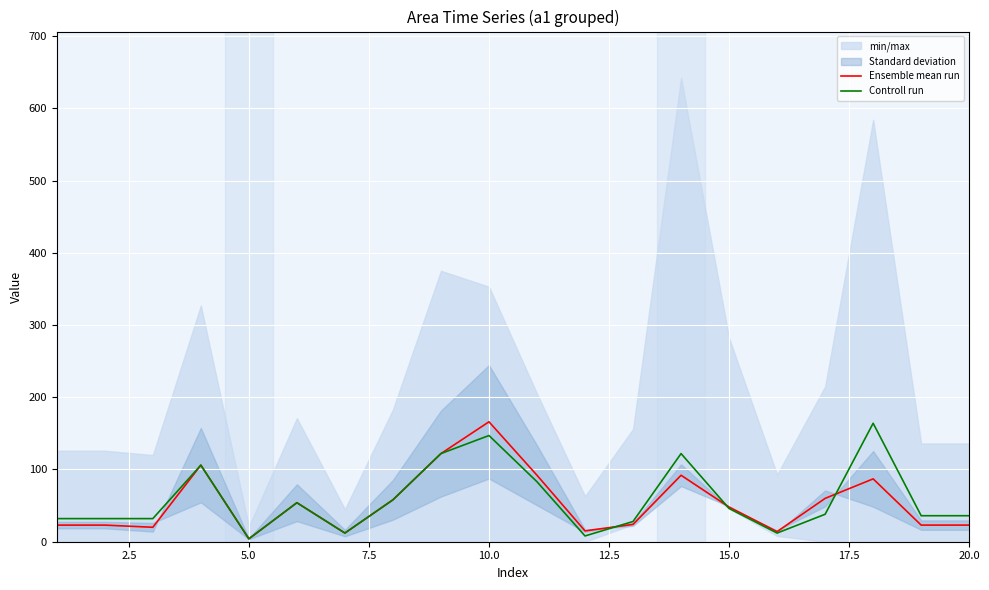

List the series in order of their peak value, highest first.

Ensemble mean run, Controll run